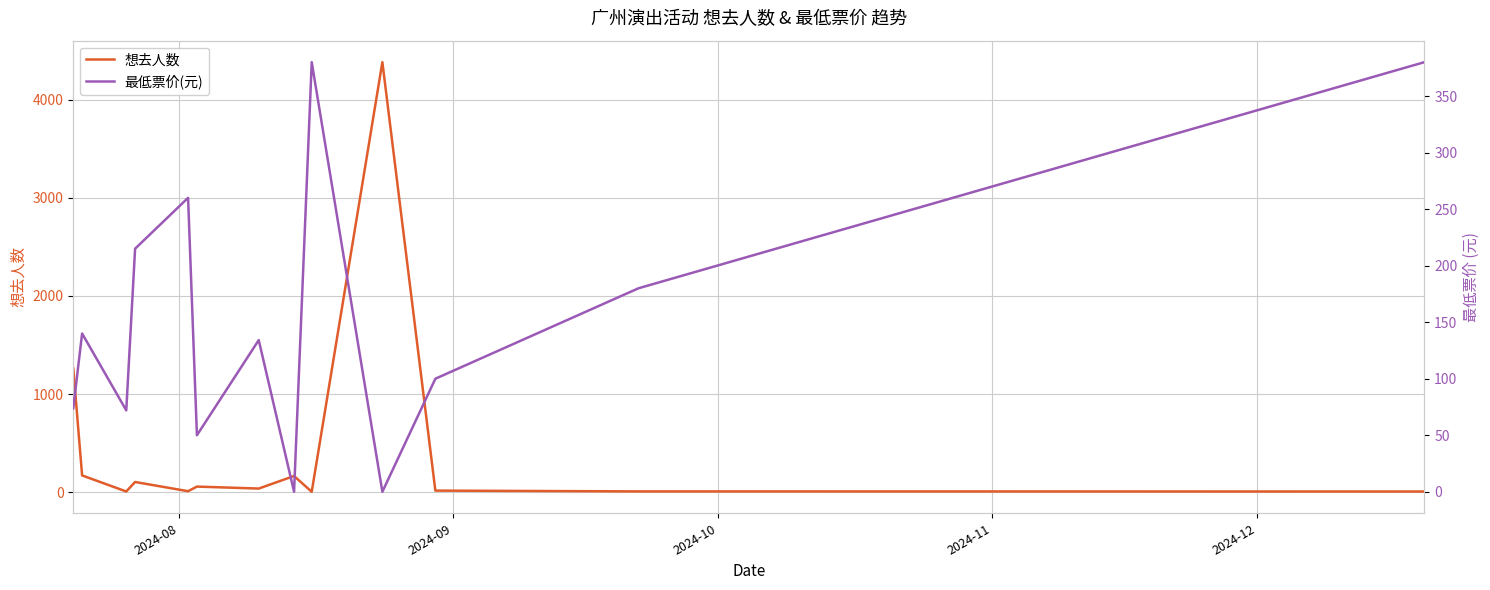

What is the maximum value for 想去人数?

4385